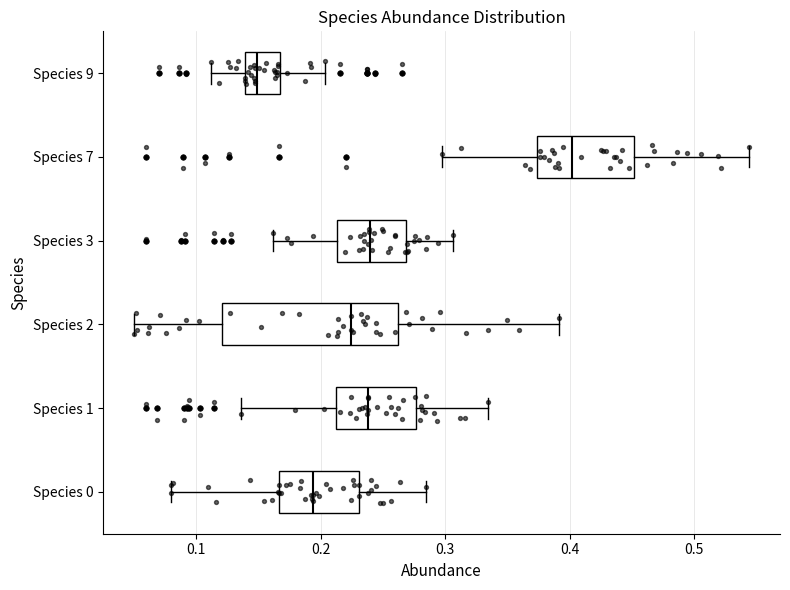

Comparing the boxes themselves (not the whiskers), which one is the widest?

Species 2